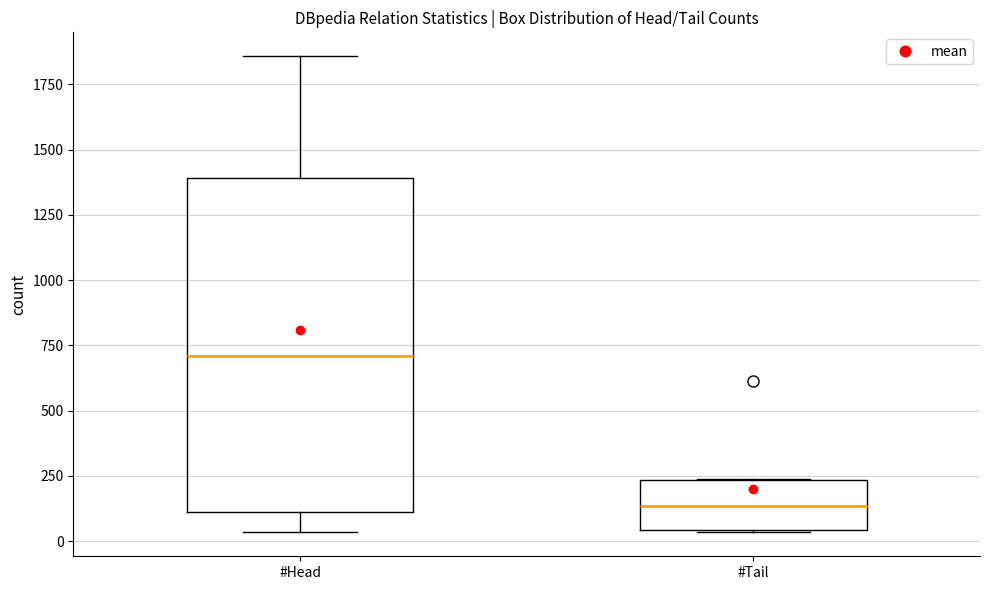

Where is the lower edge of the box for #Tail on the y-axis? The values are not printed on the chart, so give them approximately, as read against the axis.

50